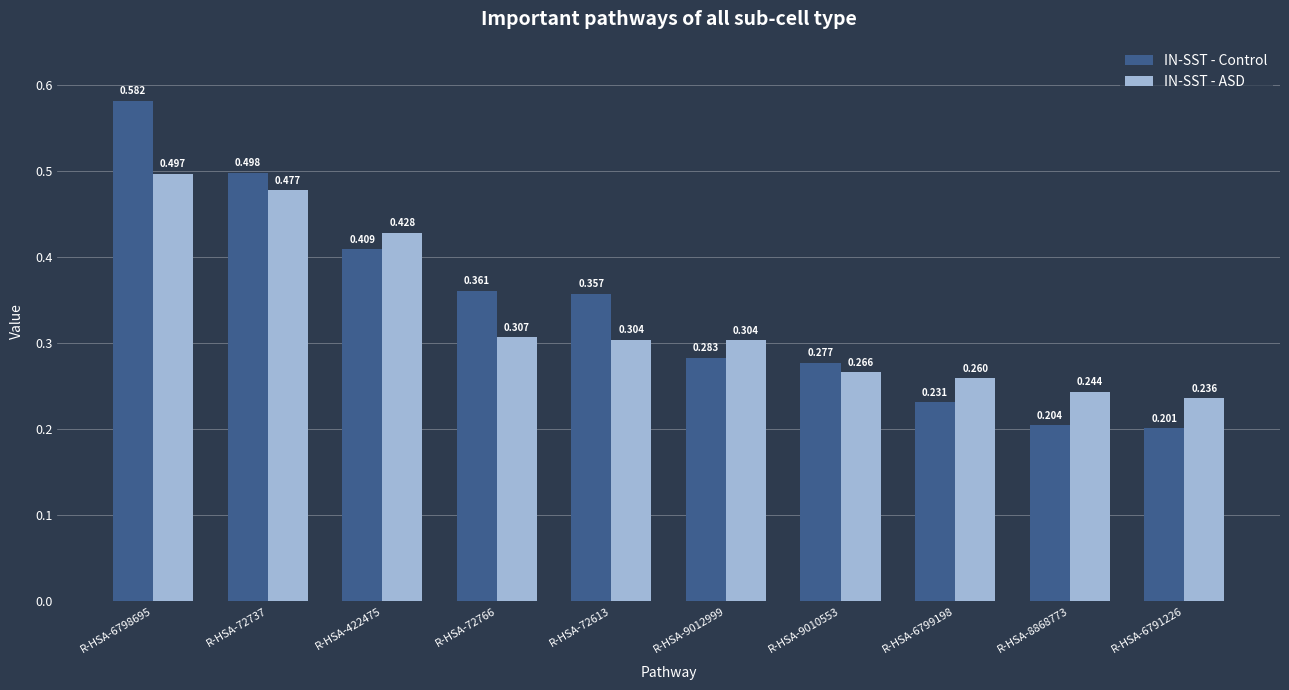

At R-HSA-9012999, list the series in order from smallest to largest.

IN-SST - Control, IN-SST - ASD